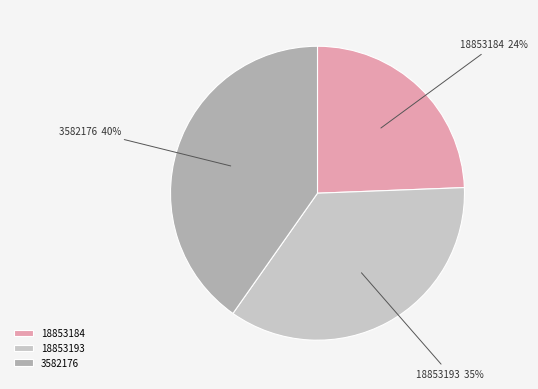

What is the smallest slice in the pie chart?

18853184